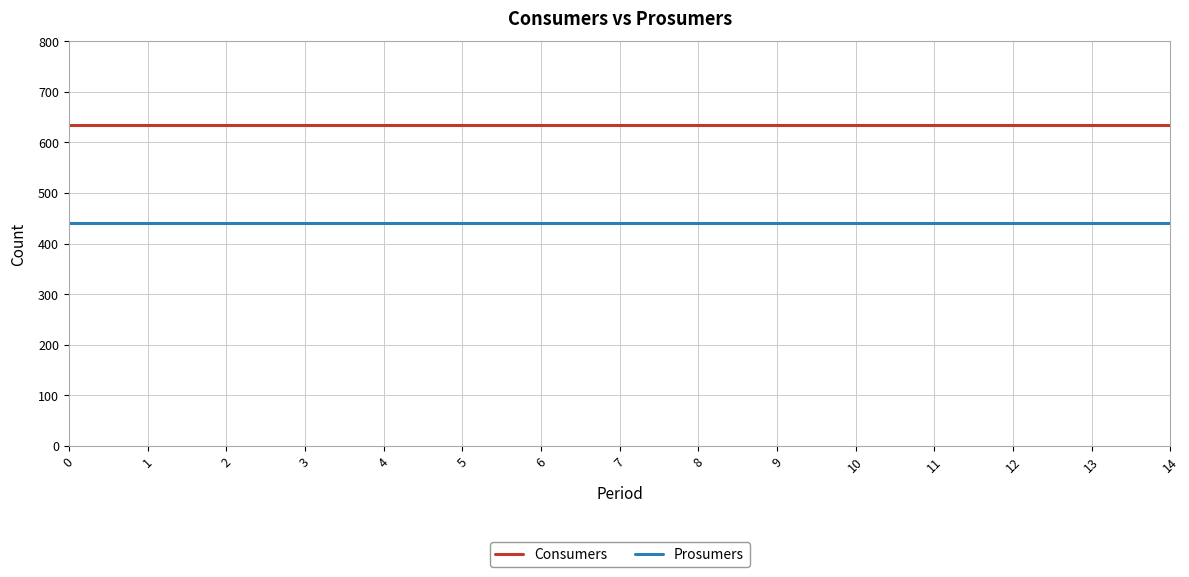

What are all the series names shown in the legend?

Consumers, Prosumers